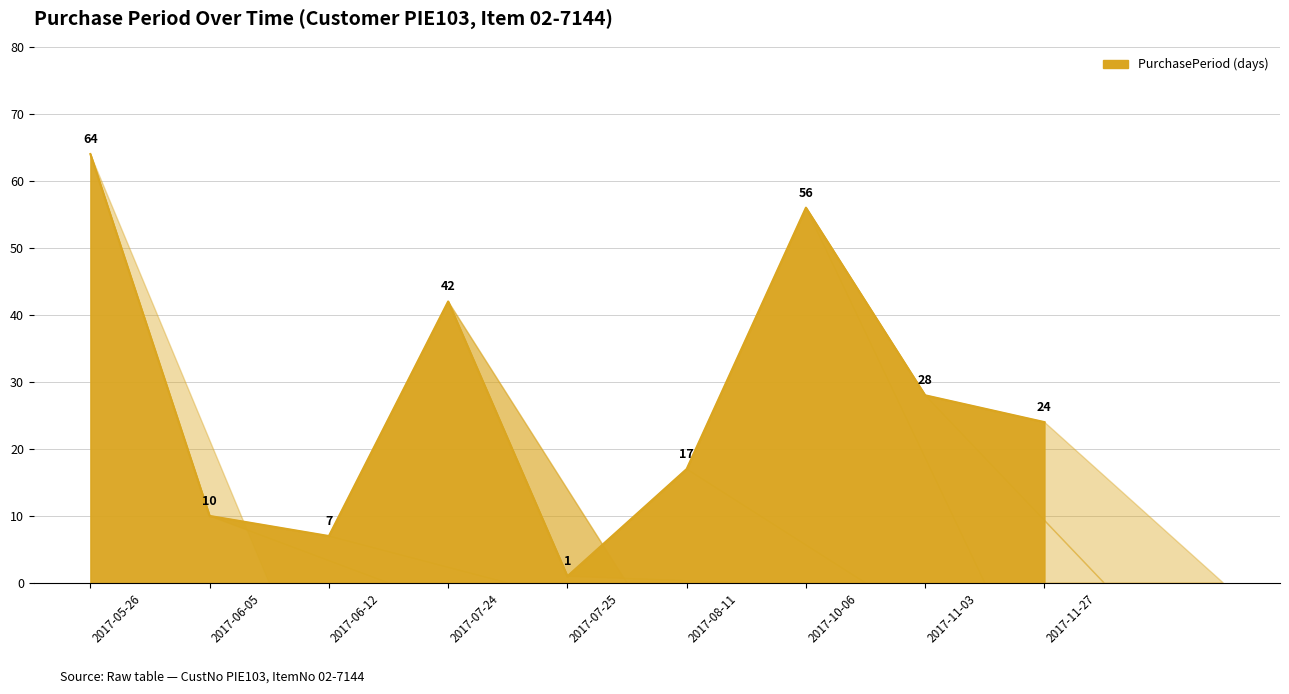

True or false: the data shows 27 at 2017-08-11.

False